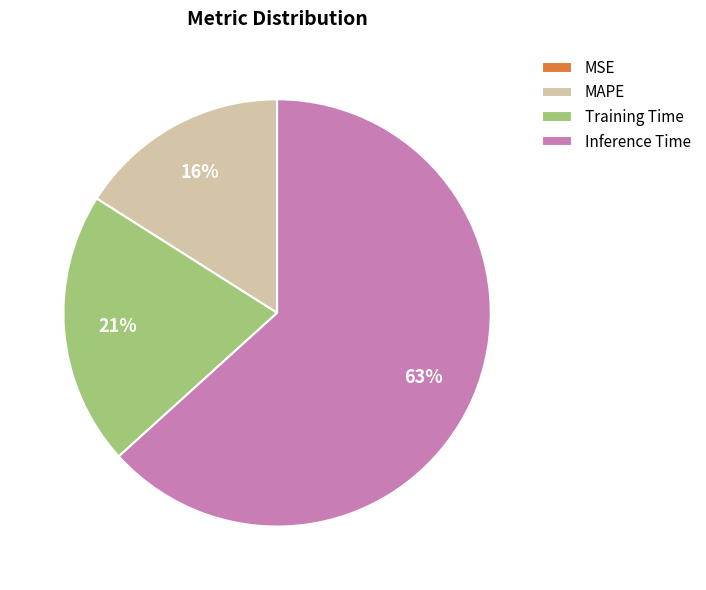

To the nearest percent, what is the average slice percentage?

25%